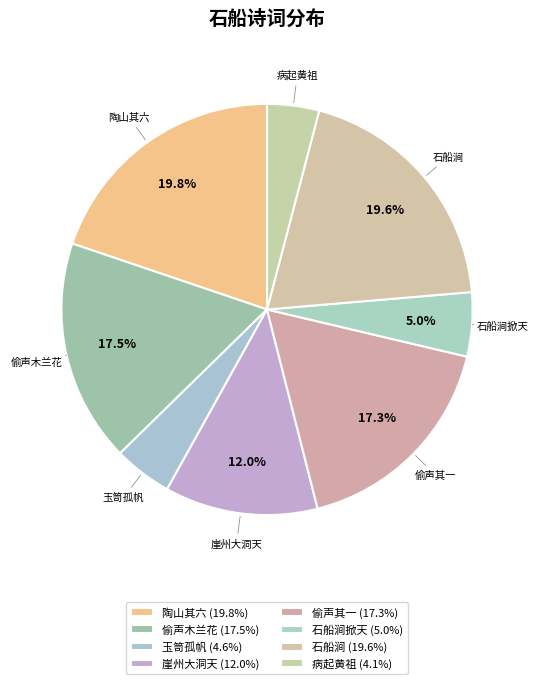

Is the sum of 石船涧掀天 and 崖州大洞天 greater than half?

No